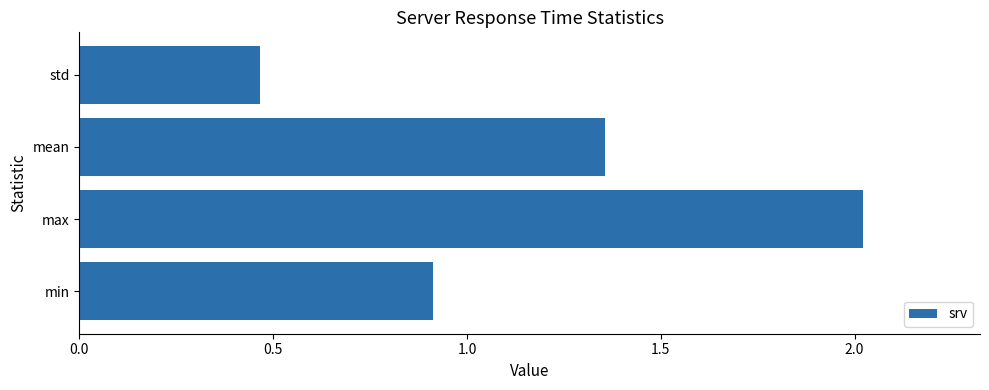

List the labels in order of value, smallest first.

std, min, mean, max